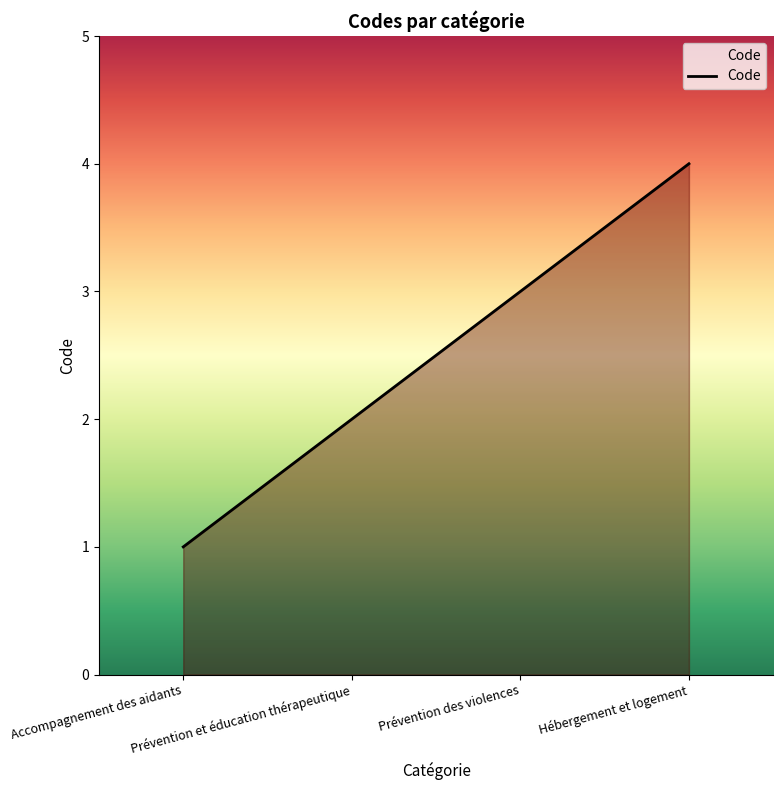

What is the minimum value shown in the chart?

1